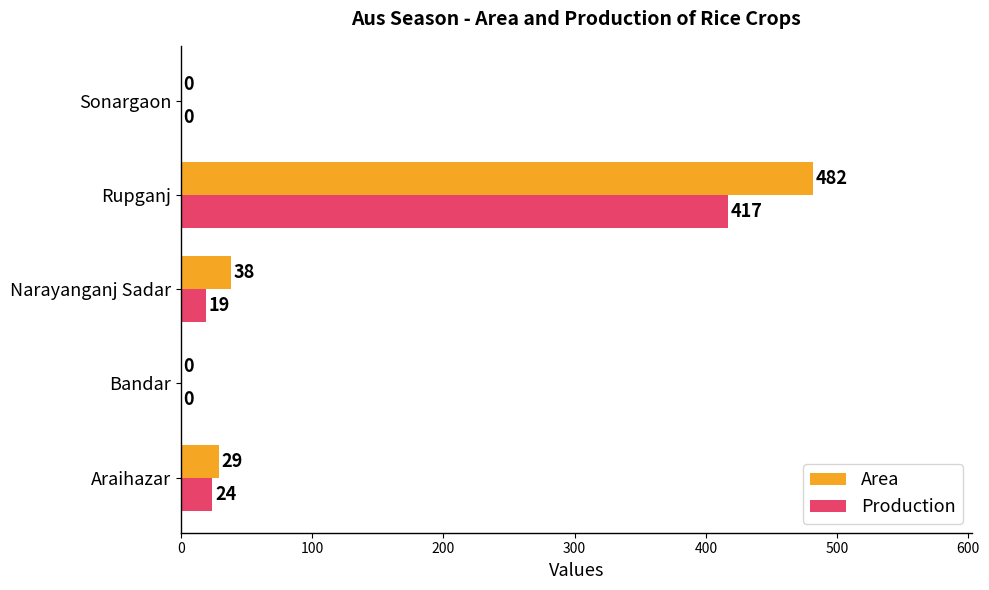

At which category does the chart reach its peak across all series?

Rupganj